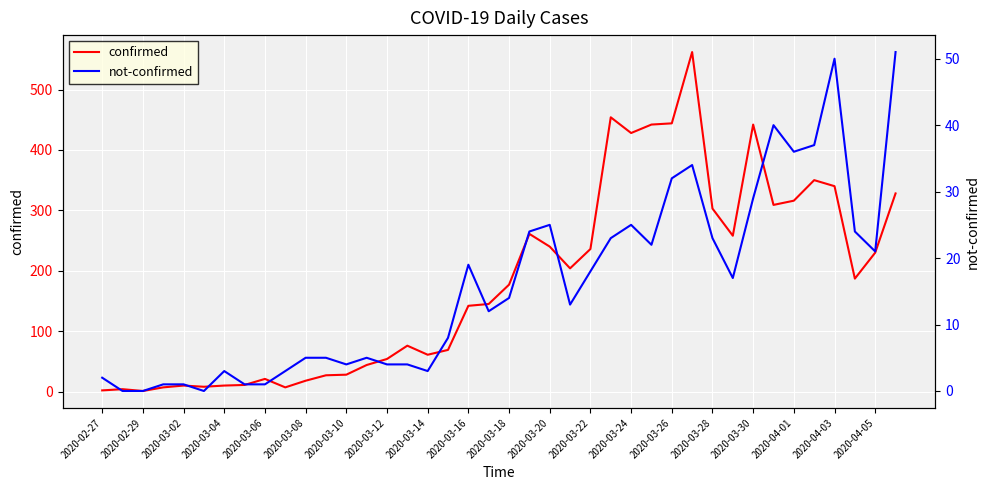

Rank the series by their average value, from highest to lowest.

confirmed, not-confirmed